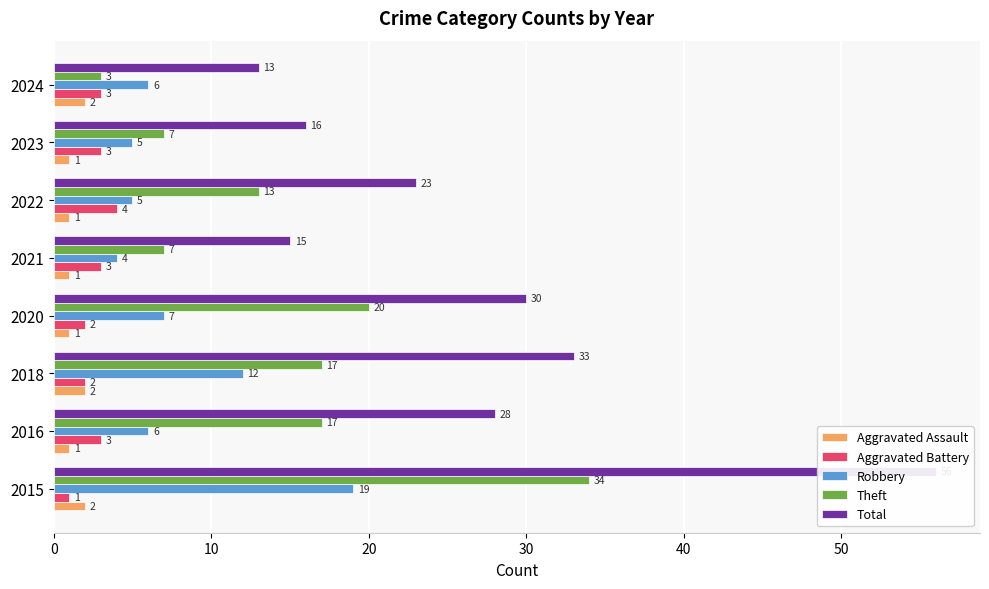

What is the difference between the highest and lowest values at 2022?

22